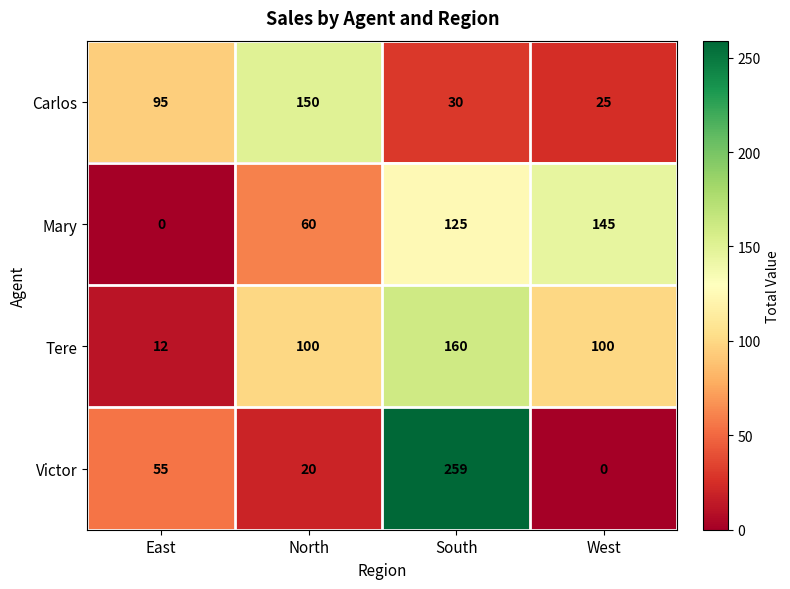

Which series has the largest range (max minus min)?

Victor